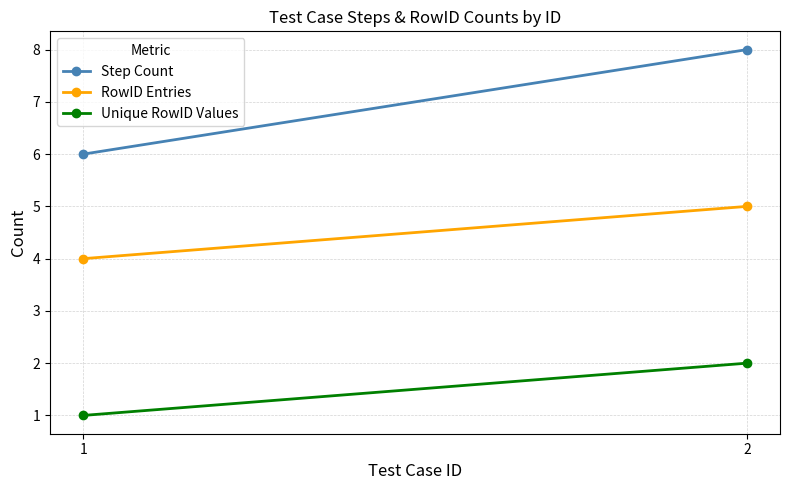

What is the value of the Unique RowID Values point at the 2nd from the left?

2